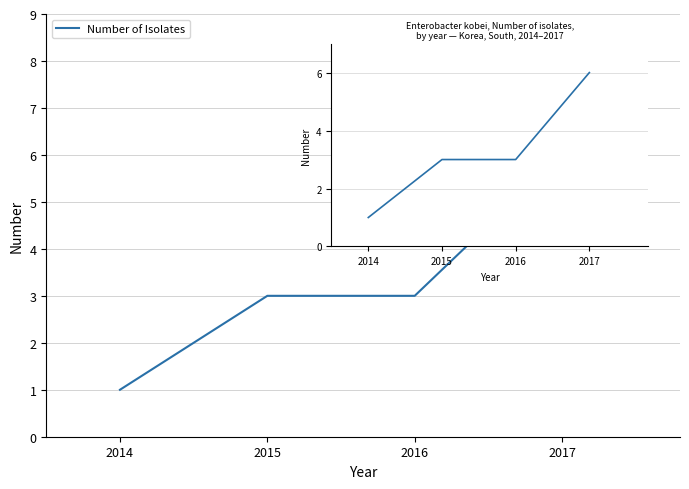

What is the maximum value shown in the chart?

6